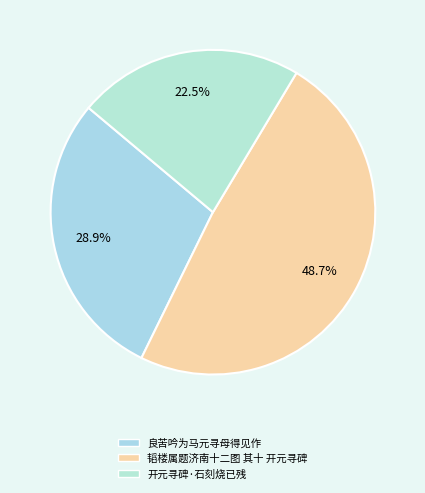

What percentage do 开元寻碑·石刻烧已残 and 良苦吟为马元寻母得见作 together represent?

51.3%